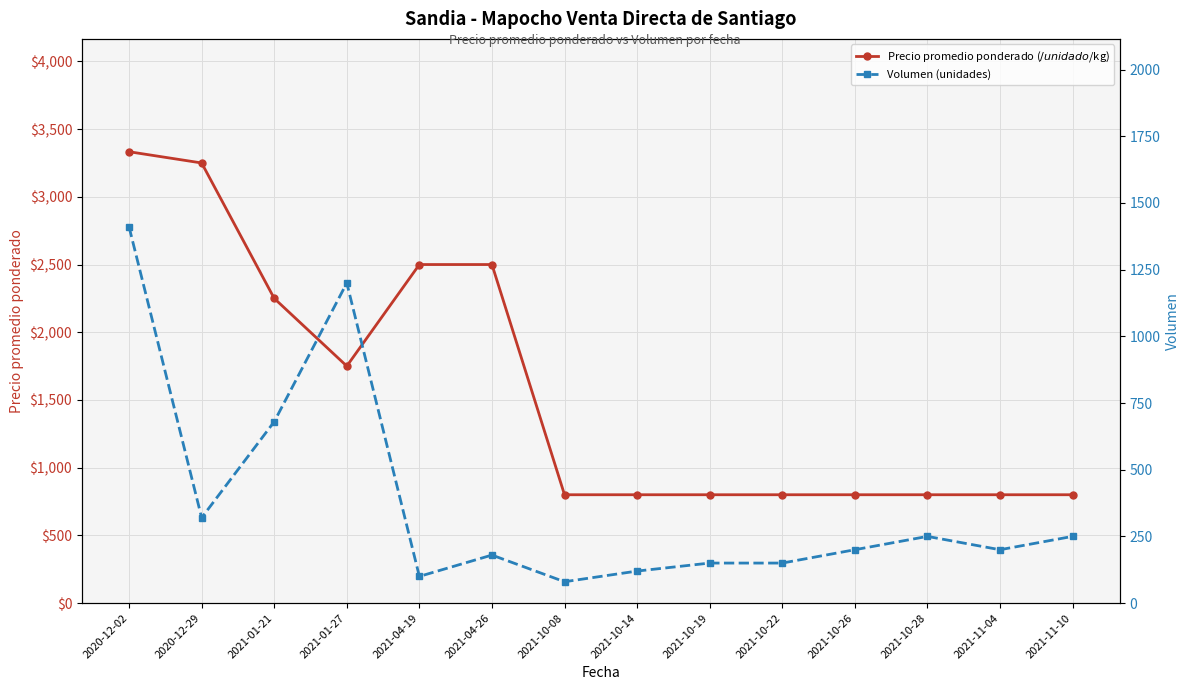

Where is the first local minimum for Volumen (unidades)?

2020-12-29